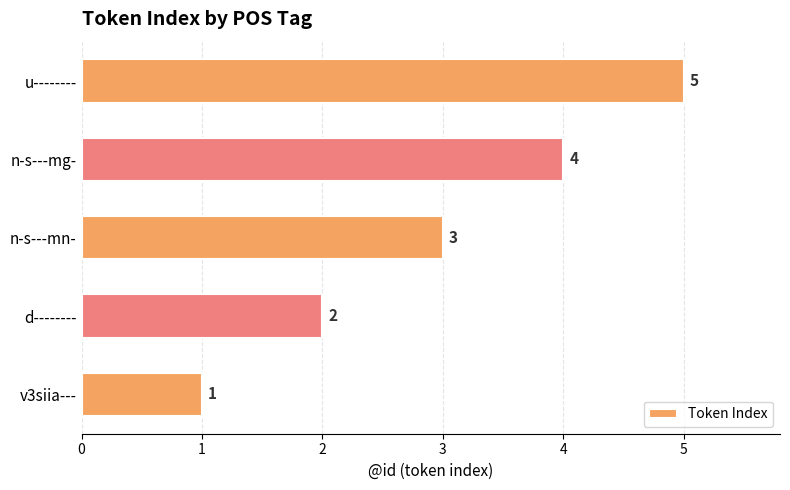

Read the value at n-s---mg-.

4